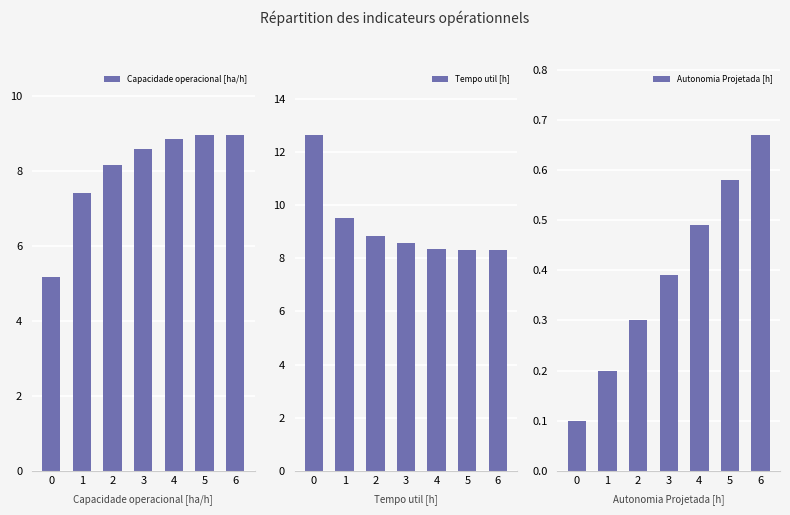

Count the Autonomia Projetada [h] values in the range 0 to 1.

7